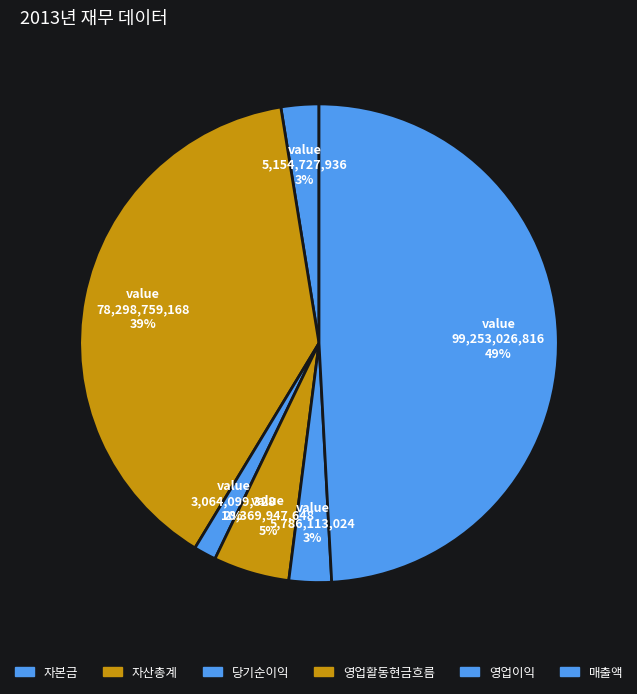

How many segments does this pie chart have?

6